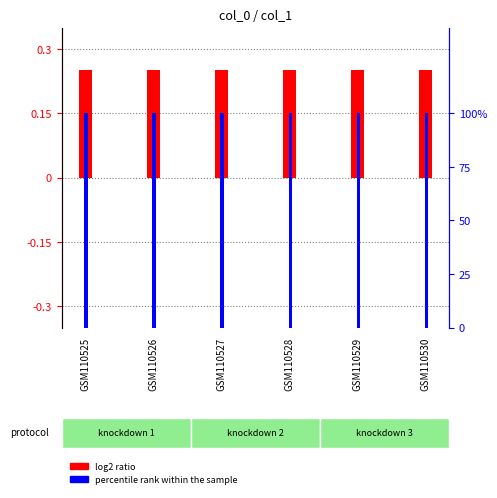

Is it true that percentile rank within the sample equals 100.0 at GSM110527?

True